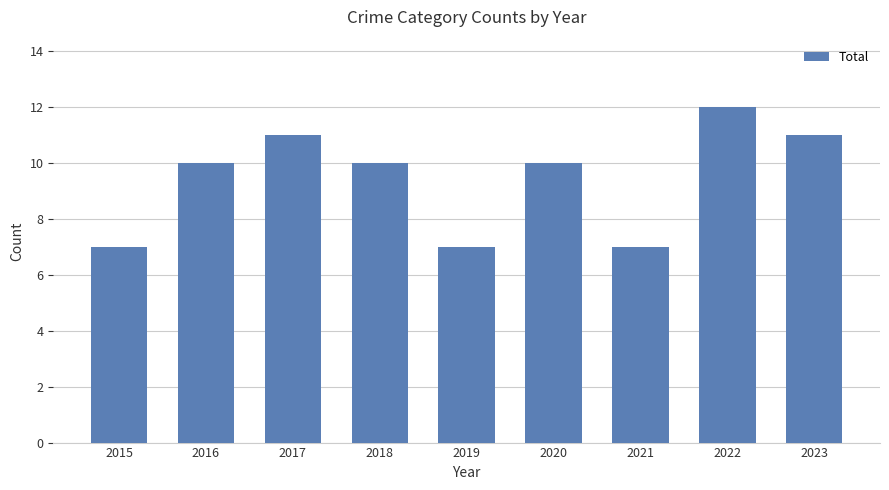

What is the approximate value at 2017?

11